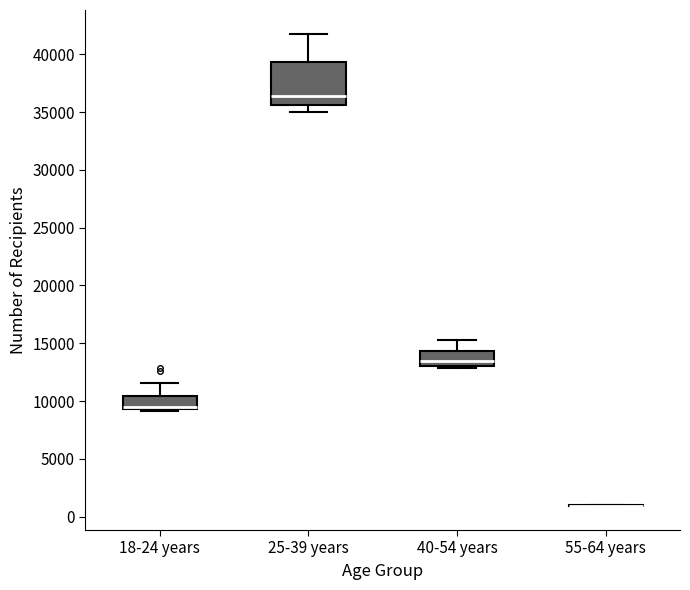

Reading left to right, read every box against the y-axis: the position of its median line, the range the box covers, and the ends of its whiskers. The values are not printed on the chart, so give them approximately, as read against the axis.

18-24 years: median 9500 (just above the box's lower edge), box 9500 to 10500, whiskers 9000 to 11500
25-39 years: median 36500, box 35500 to 39500, whiskers 35000 to 42000
40-54 years: median 13500, box 13000 to 14500, whiskers 13000 (just below the box's lower edge) to 15500
55-64 years: box collapsed to a line at 1000, whiskers 1000 to 1000